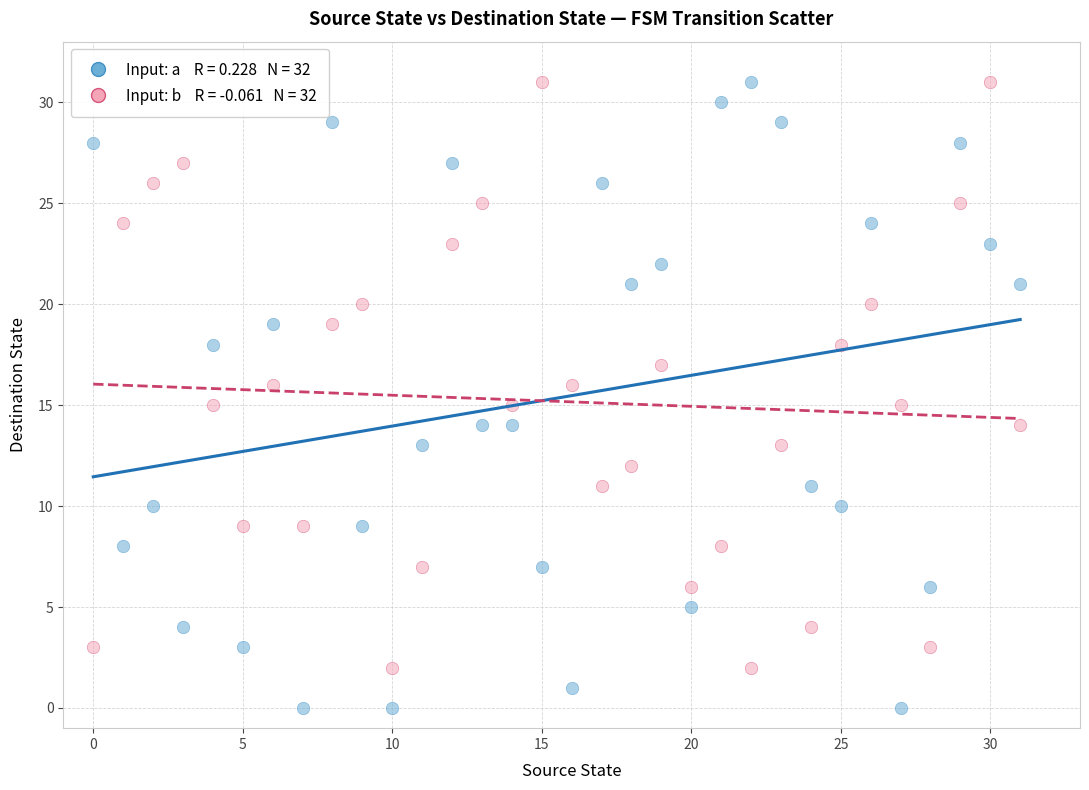

Across all data points, what is the range of Y values (max minus min)?

31